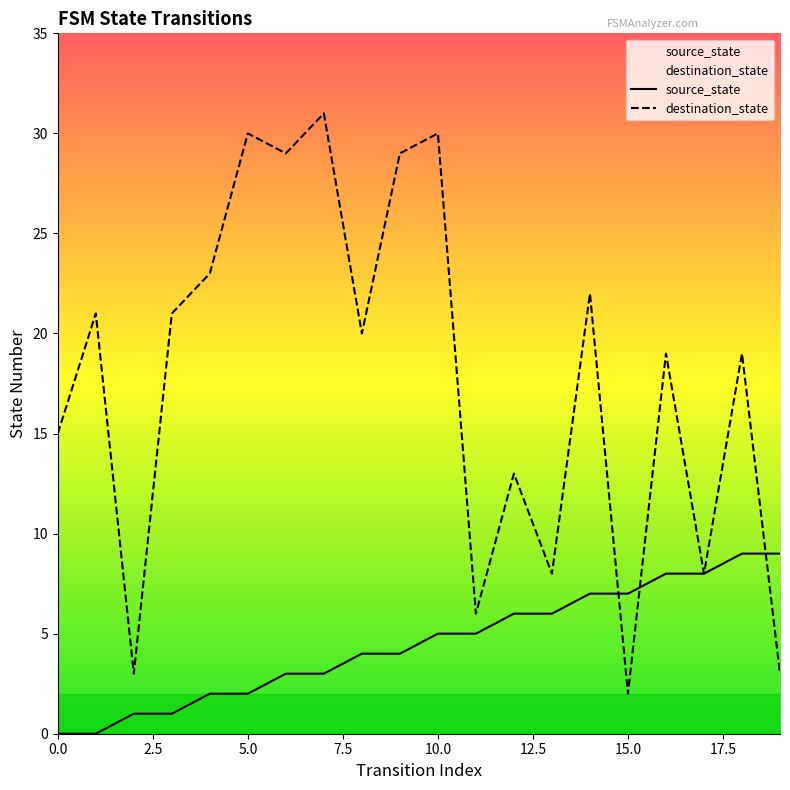

Rank the series by their maximum value, from highest to lowest.

destination_state, source_state